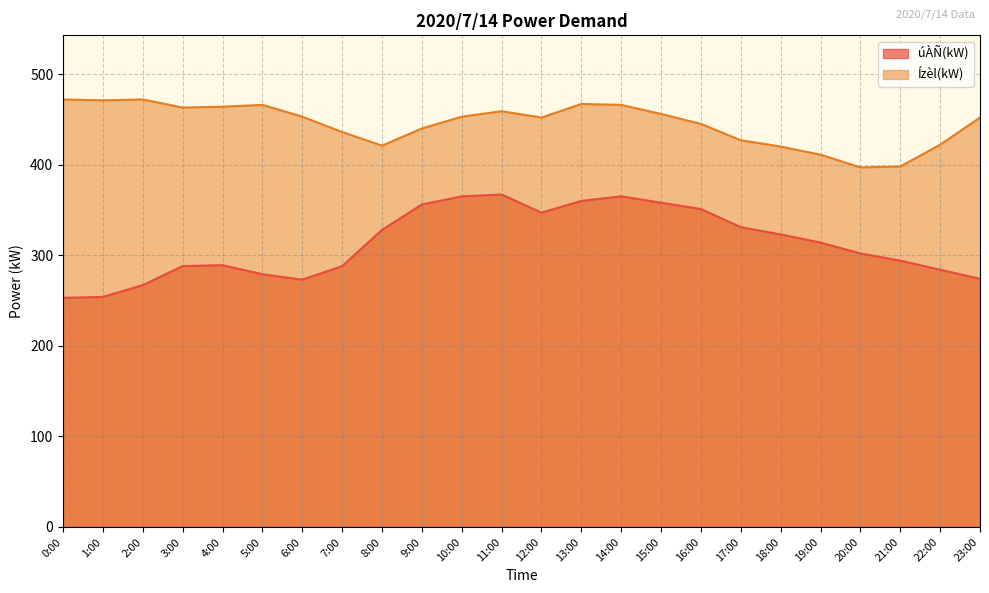

Count the number of categories in the chart.

24